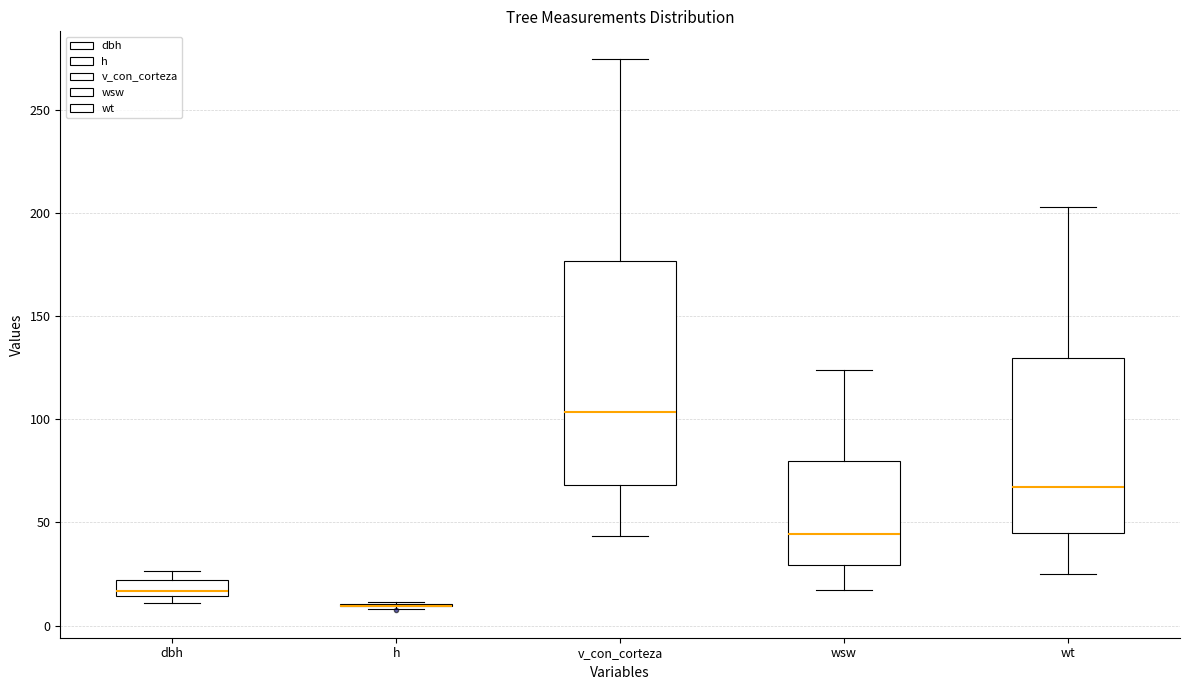

Reading left to right, read every box against the y-axis: the position of its median line, the range the box covers, and the ends of its whiskers. The values are not printed on the chart, so give them approximately, as read against the axis.

dbh: median 15 (just above the box's lower edge), box 15 to 20, whiskers 10 to 25
h: box collapsed to a line at 10, whiskers 10 to 10
v_con_corteza: median 105, box 70 to 175, whiskers 45 to 275
wsw: median 45, box 30 to 80, whiskers 15 to 125
wt: median 65, box 45 to 130, whiskers 25 to 205